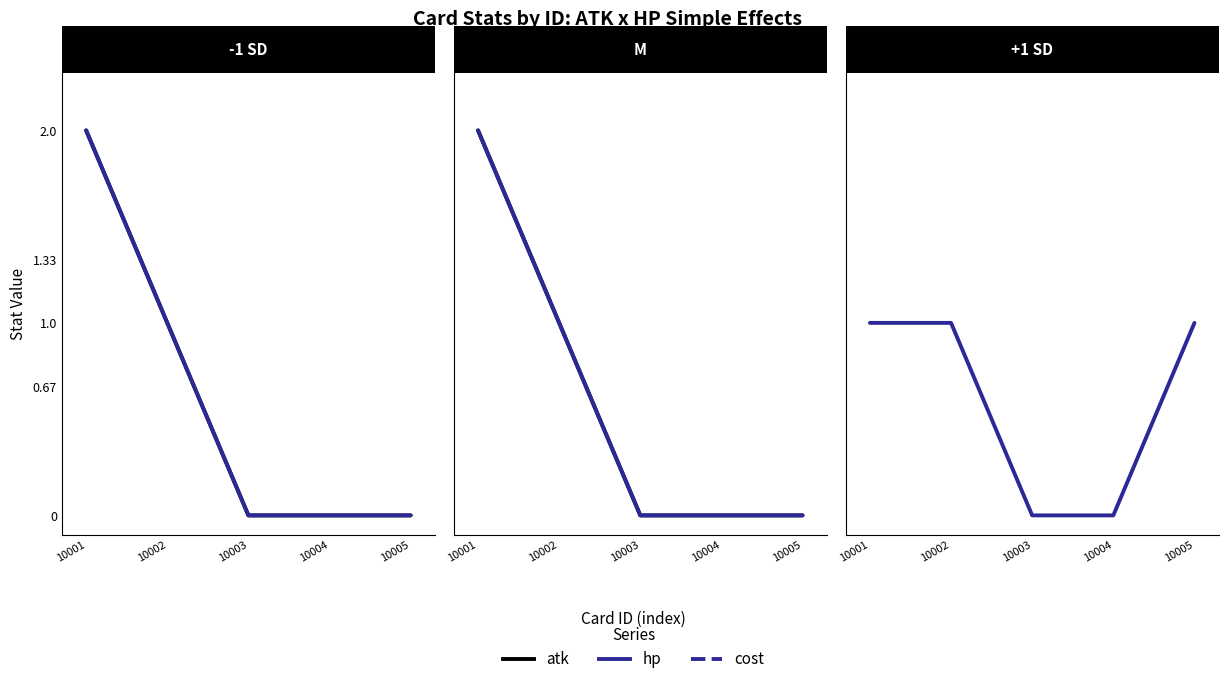

How many positive values does the atk series have?

2